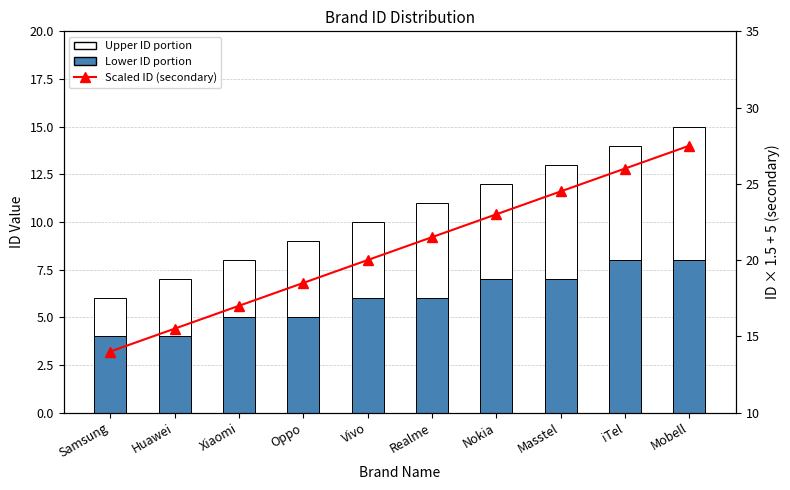

What is the label of the 1st bar from the right?

Mobell